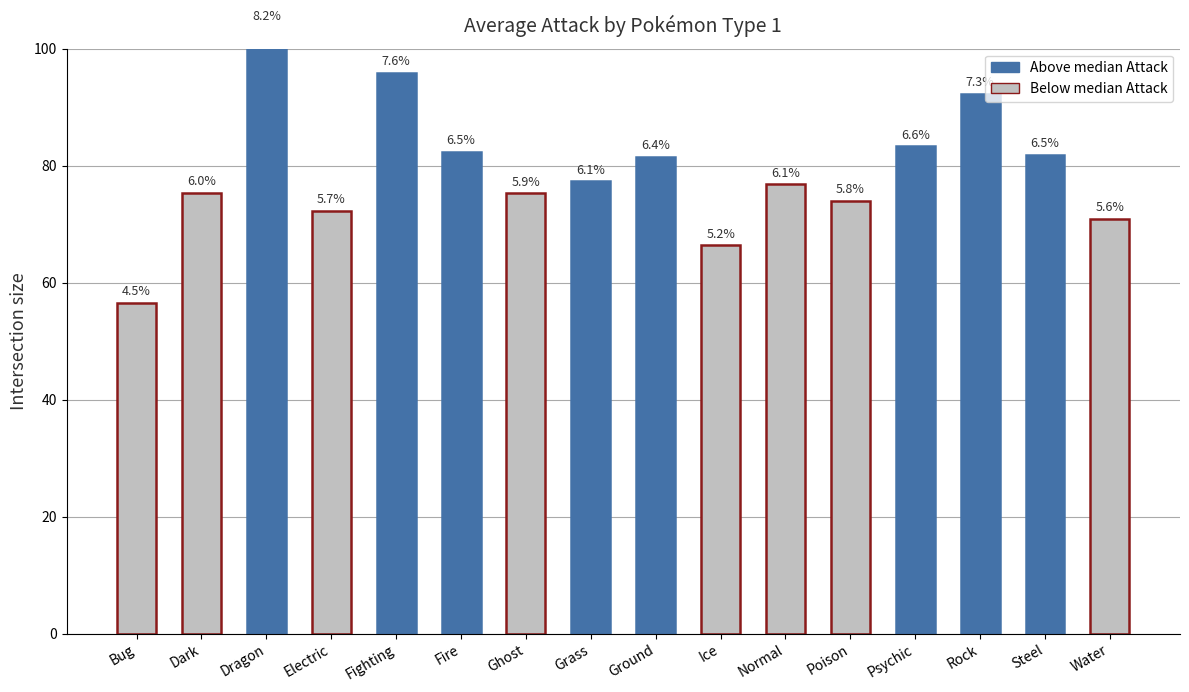

Approximately how many times larger is the value at Grass compared to Water?

1.1